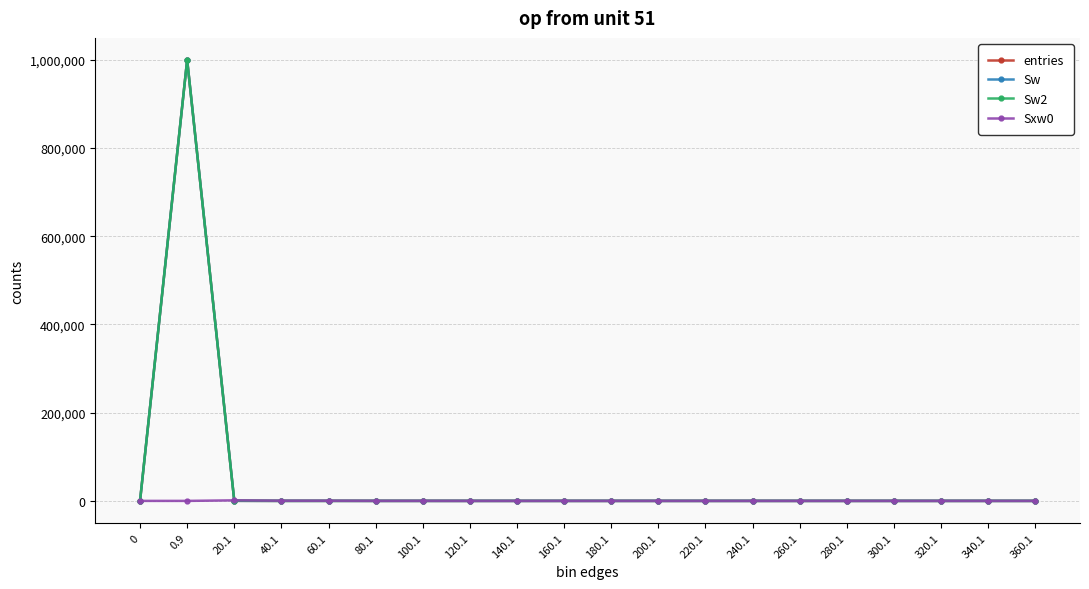

Rank the series by their maximum value, from lowest to highest.

Sxw0, entries, Sw, Sw2